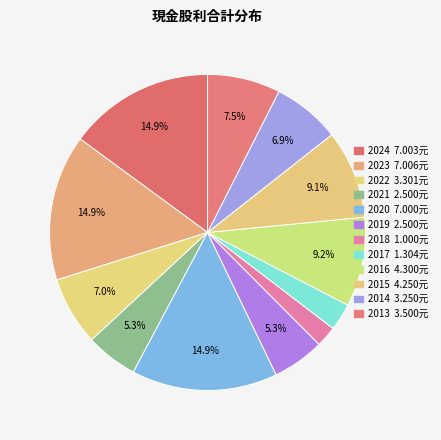

Count the number of slices in the pie.

12